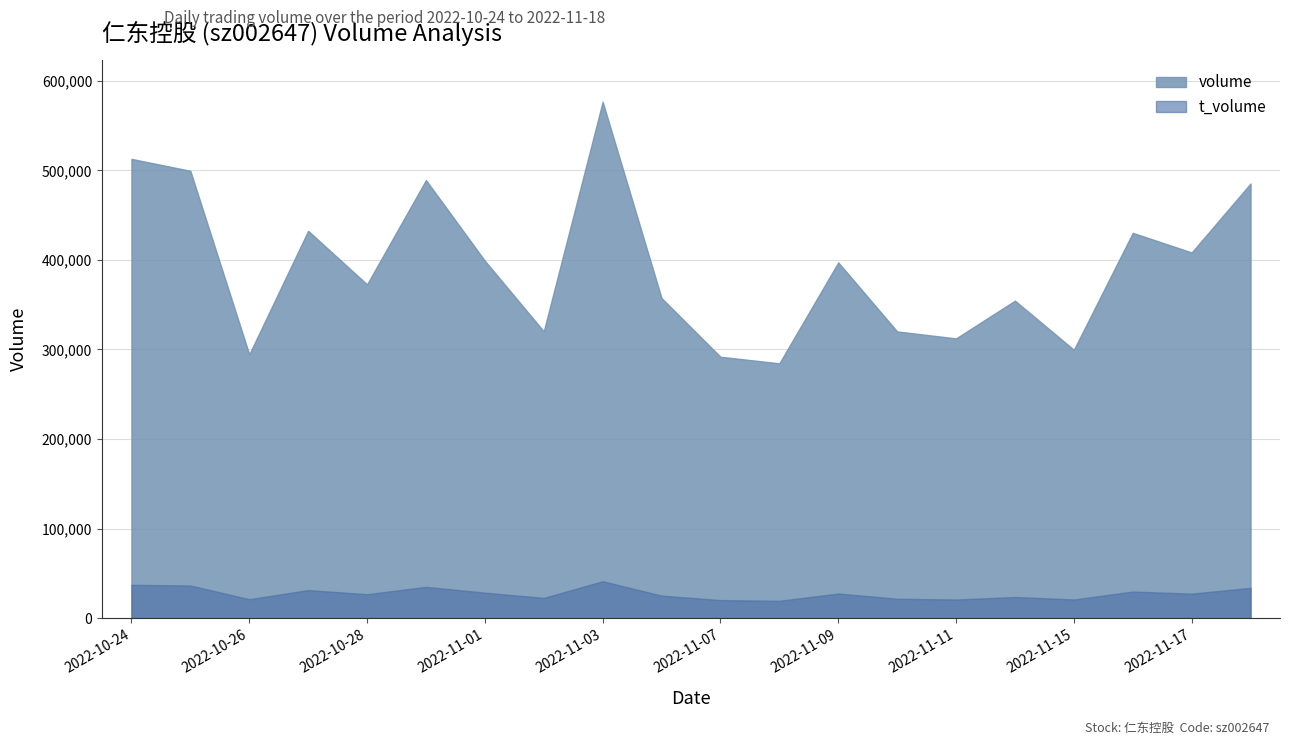

True or false: volume has a value of 372750 at 2022-10-28.

True